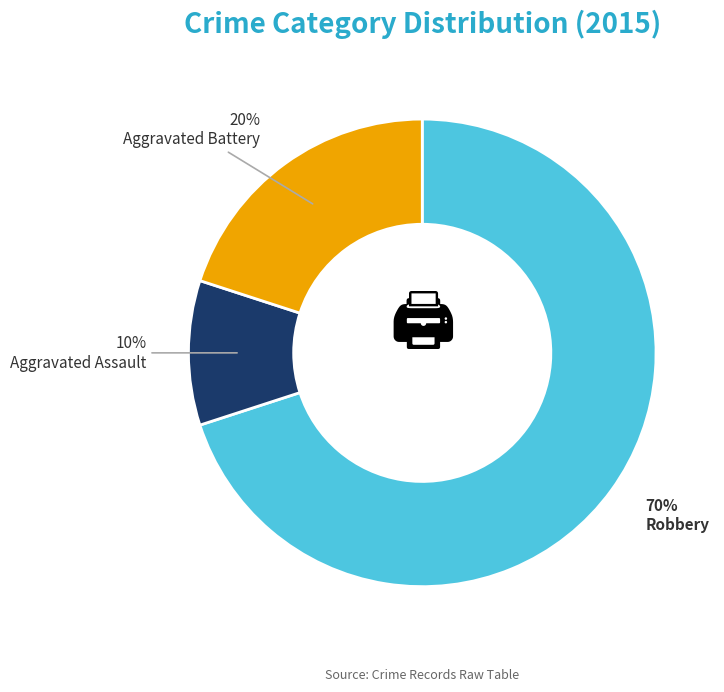

Which slice is the smallest?

Aggravated Assault